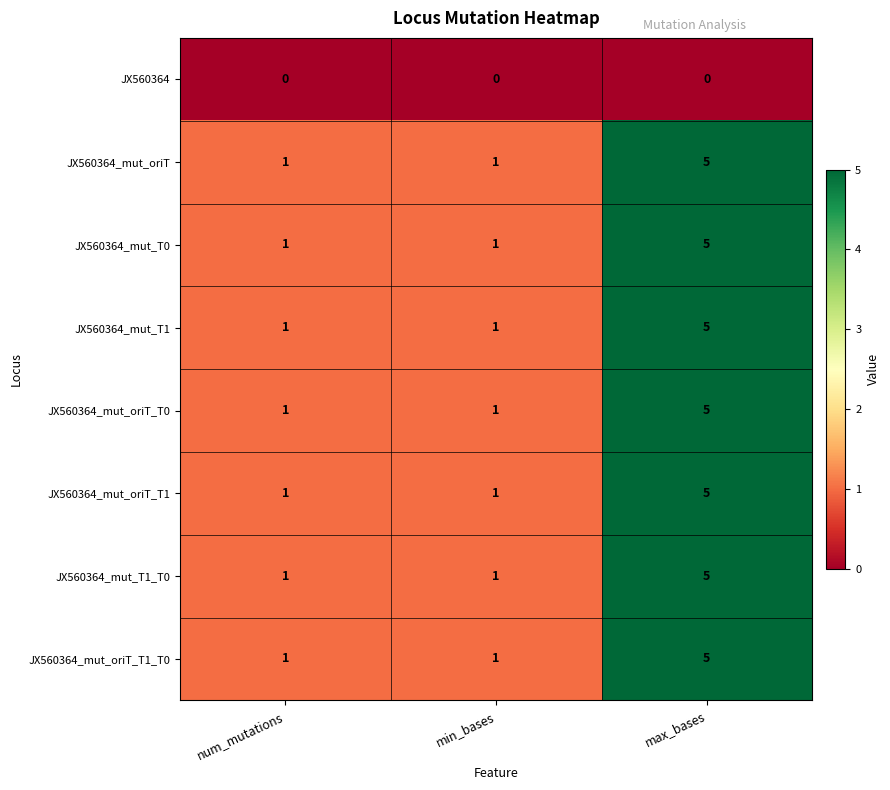

What is the difference between the highest and lowest values at max_bases?

5